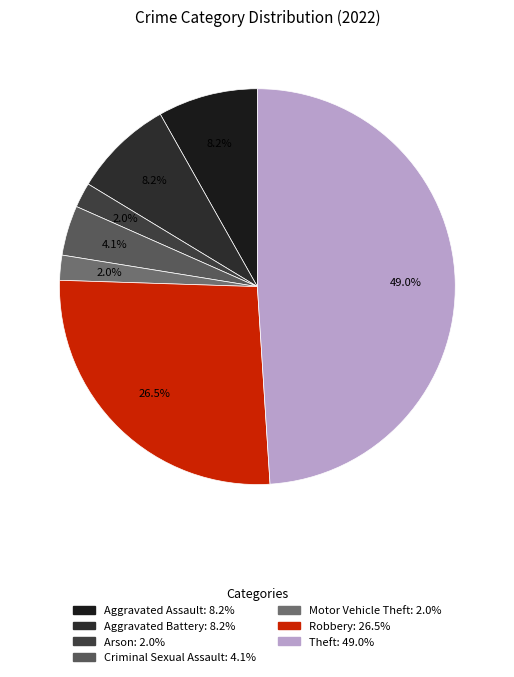

Which slice is the smallest?

Arson